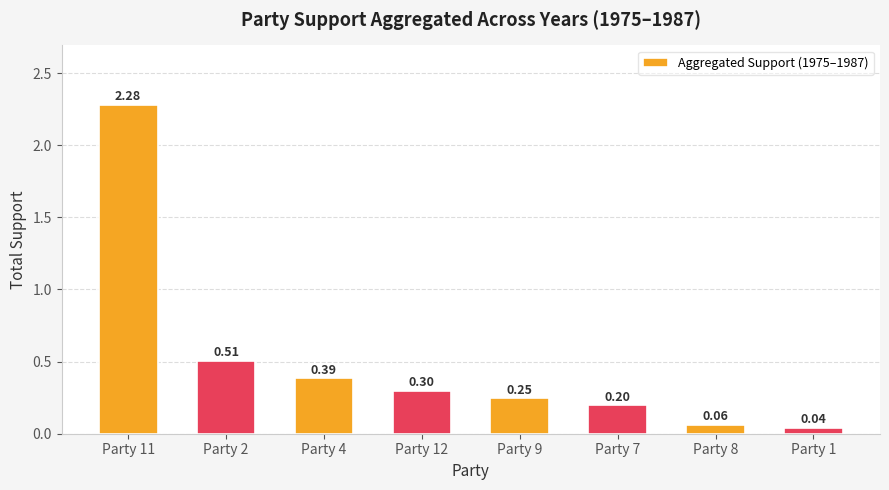

Rank the categories by value from lowest to highest.

Party 1, Party 8, Party 7, Party 9, Party 12, Party 4, Party 2, Party 11